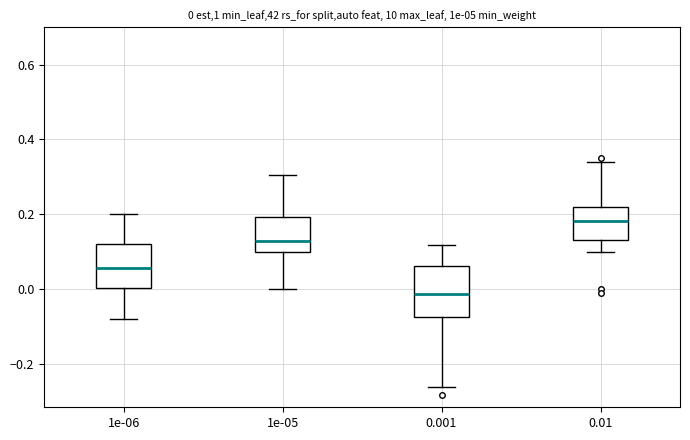

Which box has the highest median line?

0.01